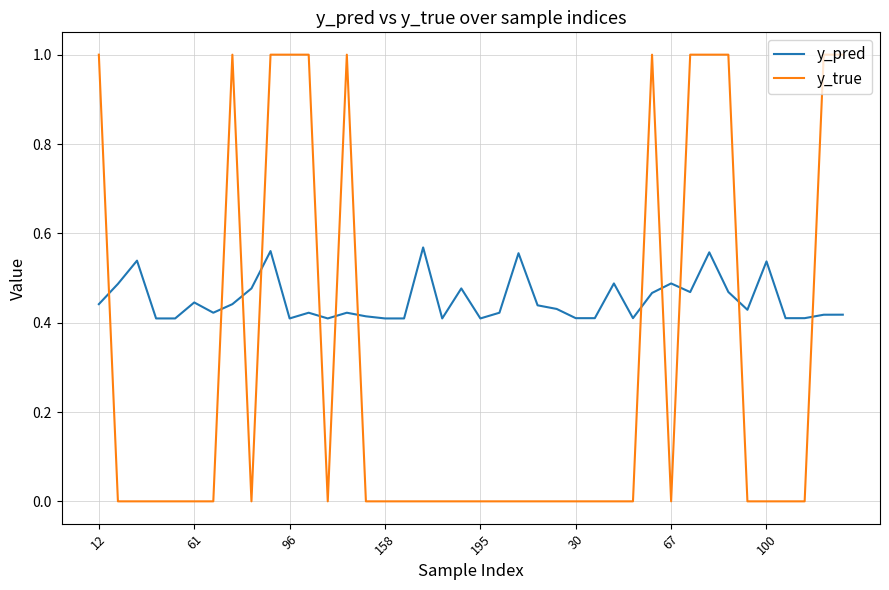

What is the maximum value for y_true?

1.0